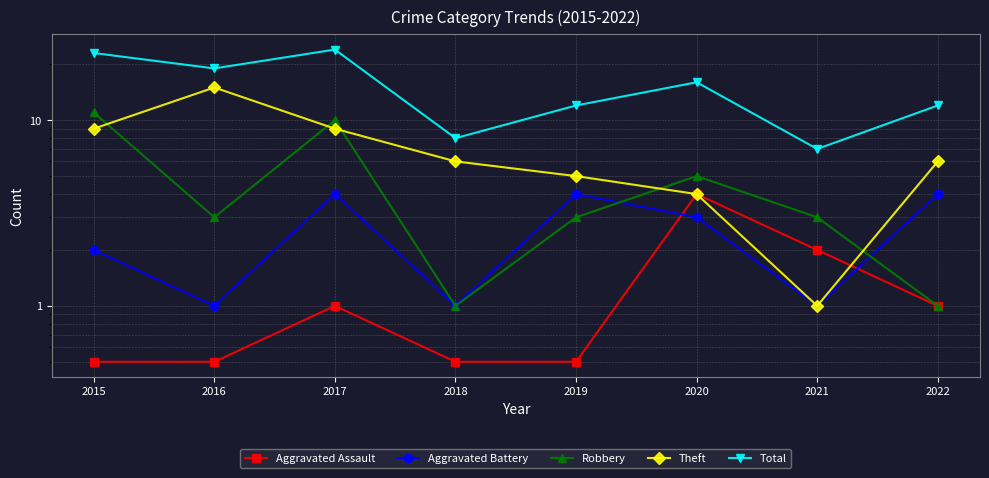

Does the chart have visible grid lines?

Yes